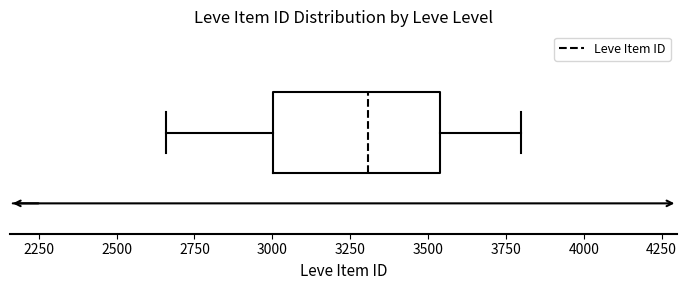

Where does the right whisker of the box end on the x-axis? The values are not printed on the chart, so give them approximately, as read against the axis.

3800